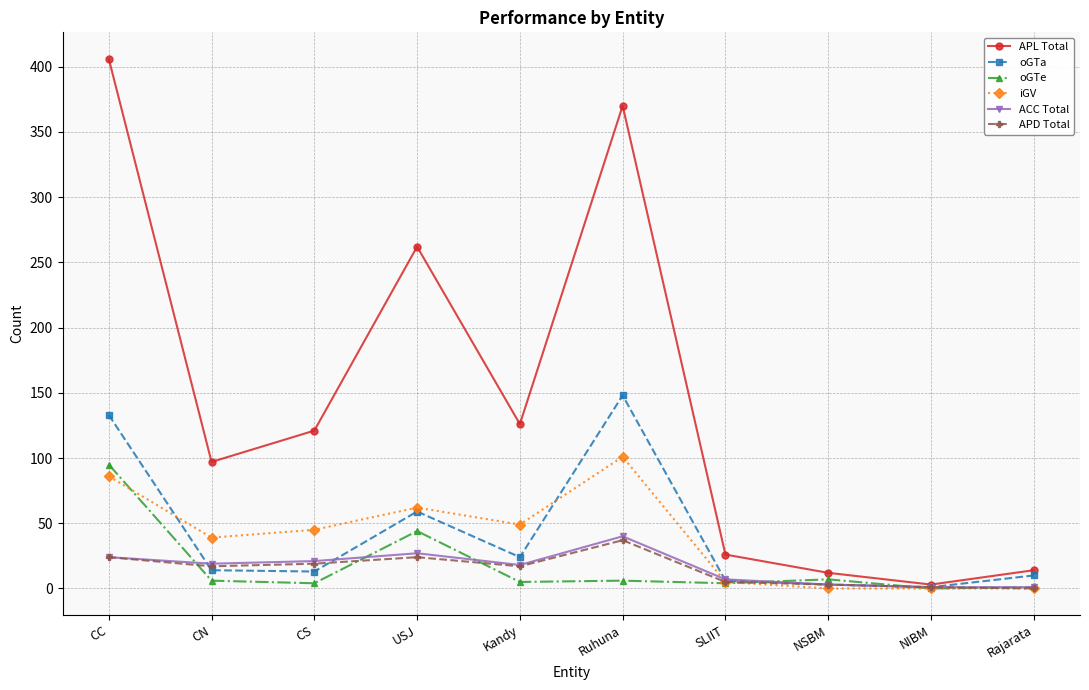

Between Kandy and Rajarata, which series saw the biggest shift?

APL Total